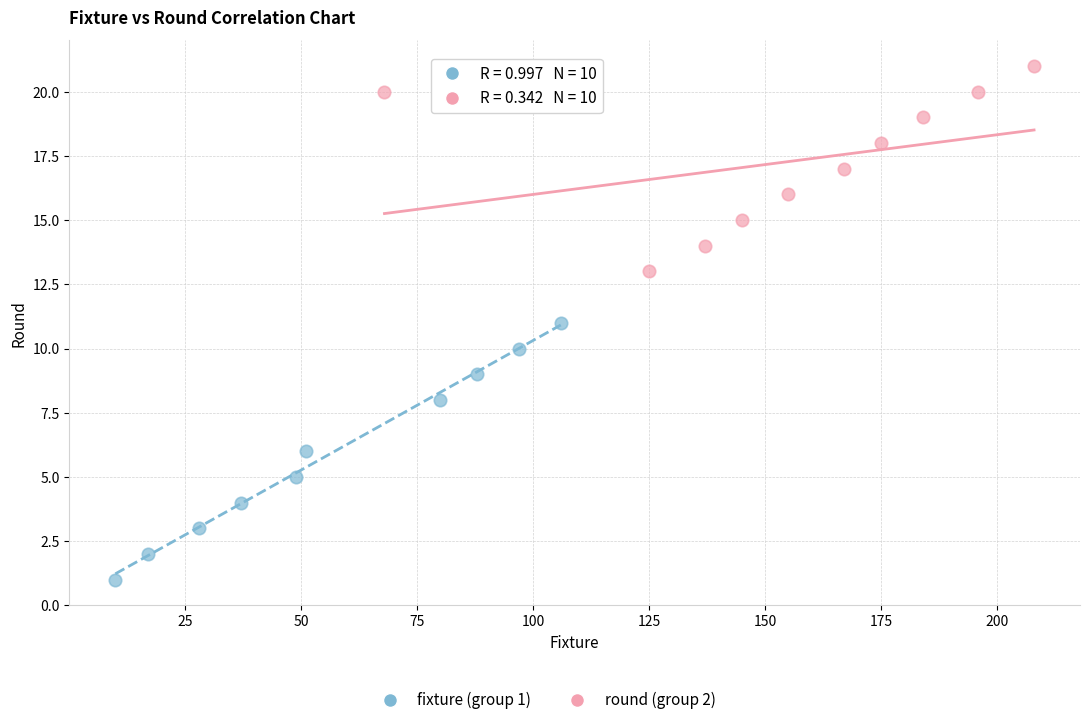

Which series reaches the minimum Y coordinate?

fixture (group 1)